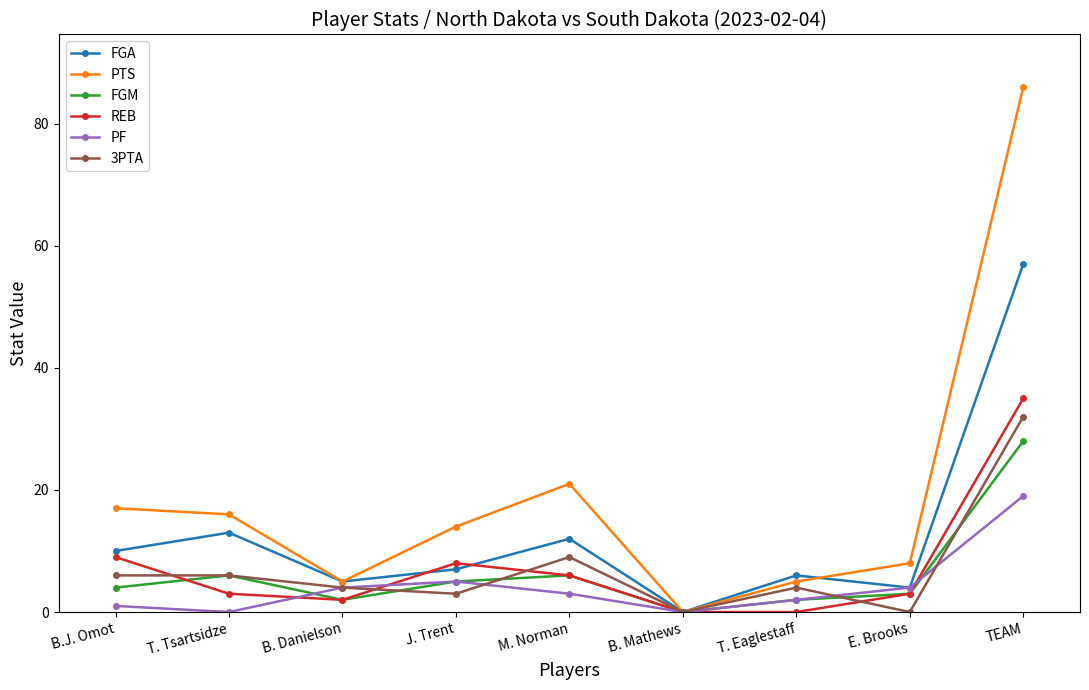

Reading left to right, extract all data points from this chart.

FGA: 10	13	5	7	12	0	6	4	57
PTS: 17	16	5	14	21	0	5	8	86
FGM: 4	6	2	5	6	0	2	3	28
REB: 9	3	2	8	6	0	0	3	35
PF: 1	0	4	5	3	0	2	4	19
3PTA: 6	6	4	3	9	0	4	0	32